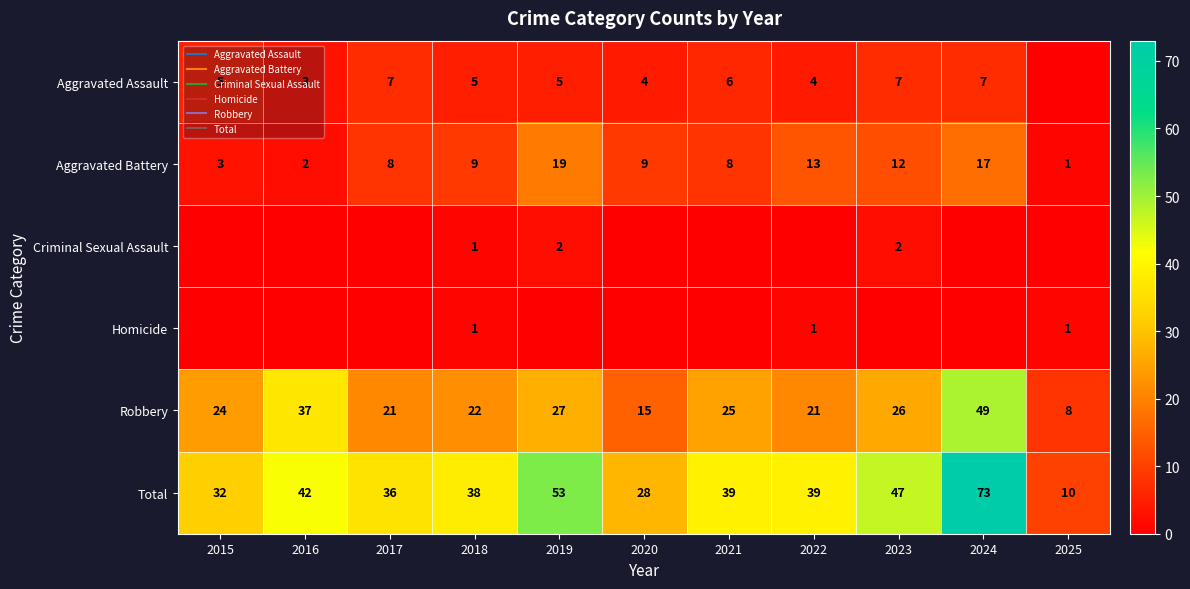

True or false: Homicide has a value of 0 at 2023.

True